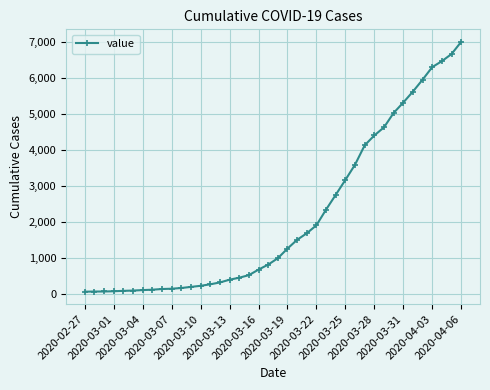

What is the sum of all values?

85740